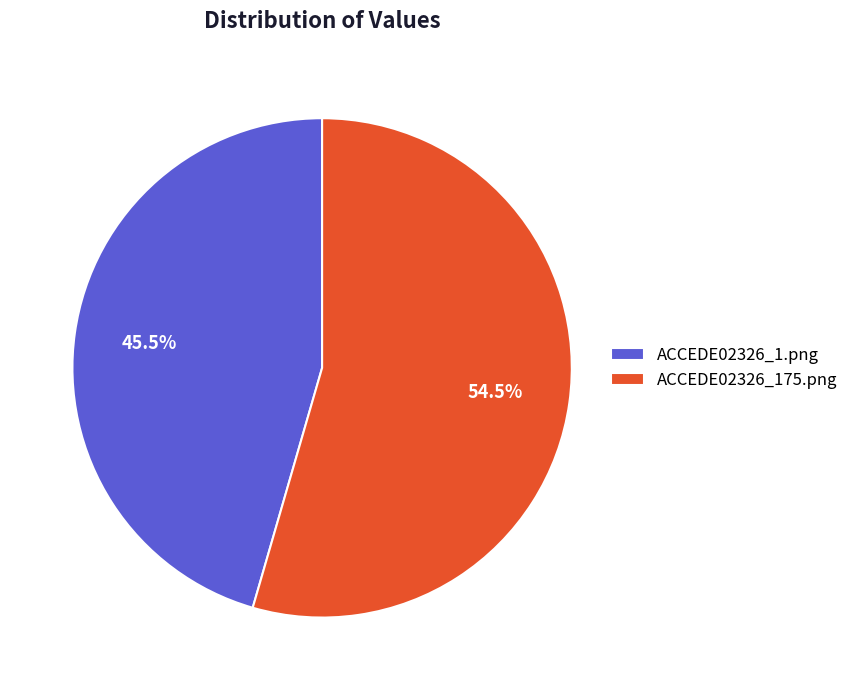

Combined, what portion of the pie is ACCEDE02326_175.png and ACCEDE02326_1.png?

100.0%